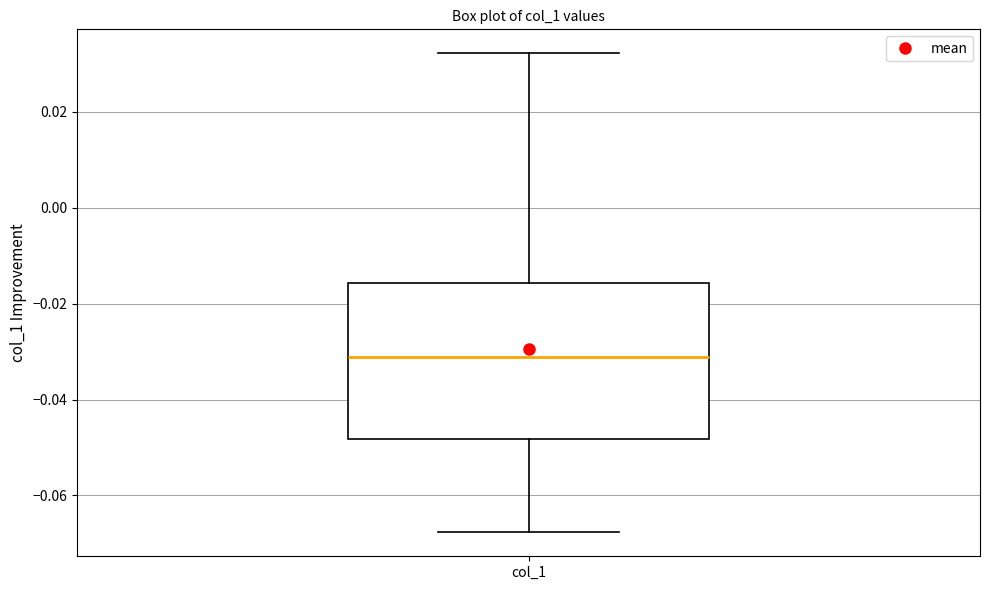

Where is the lower edge of the box for col_1 on the y-axis? The values are not printed on the chart, so give them approximately, as read against the axis.

-0.048